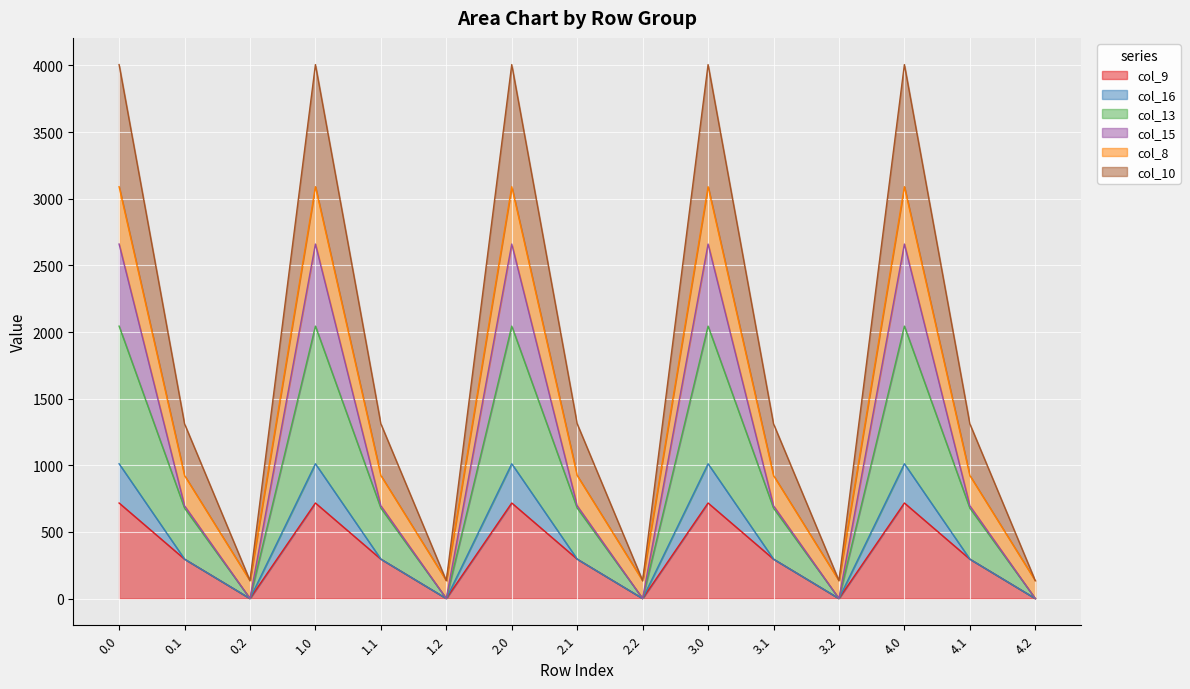

What is the label of the 3rd point from the left?

0.2